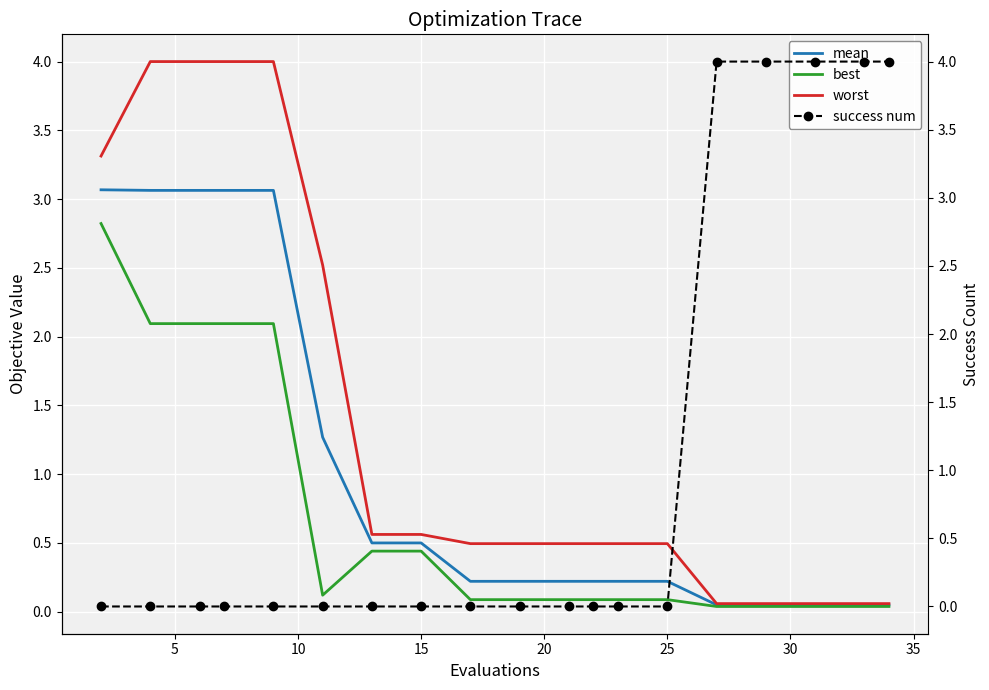

True or false: mean has more than 1 points higher than both neighbors.

False